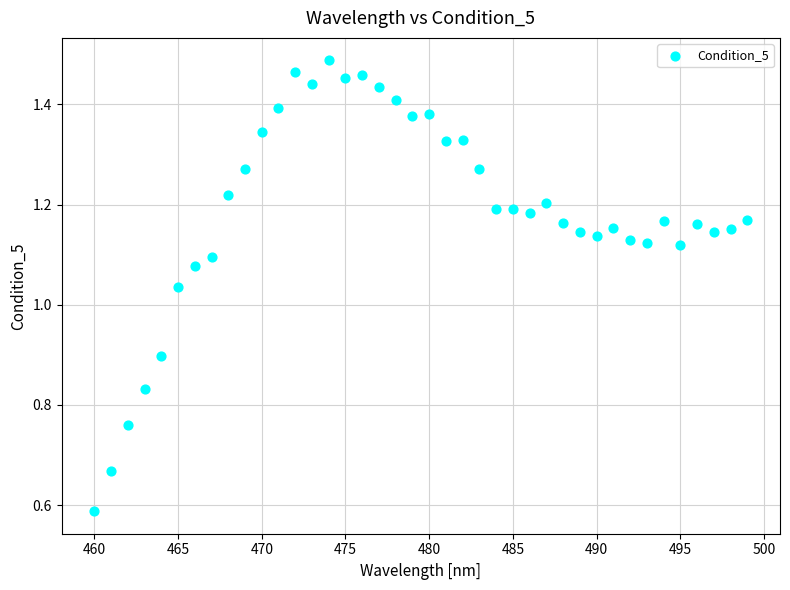

What is the range of Y values (max minus min)?

0.9